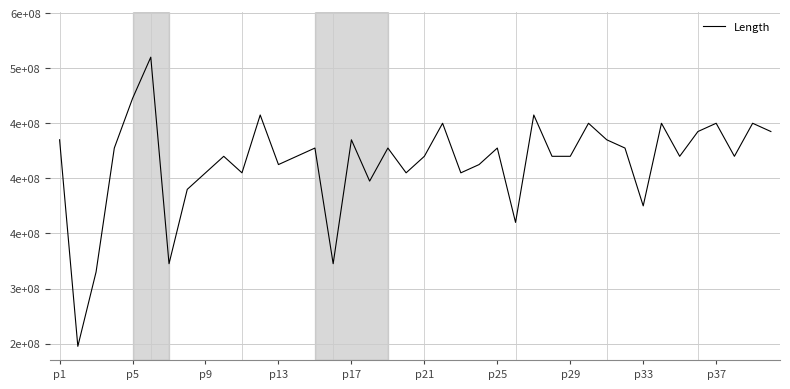

Does the chart have visible grid lines?

Yes